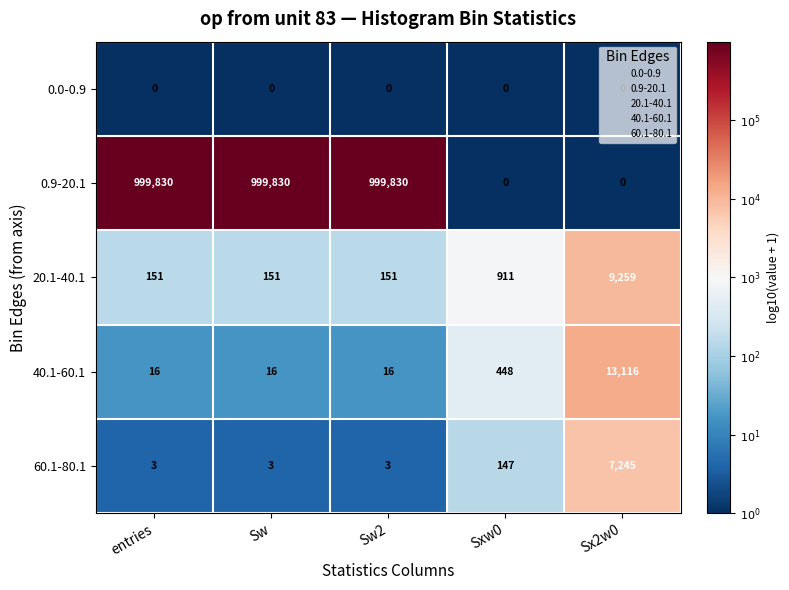

Which series has the largest total across all categories?

0.9-20.1